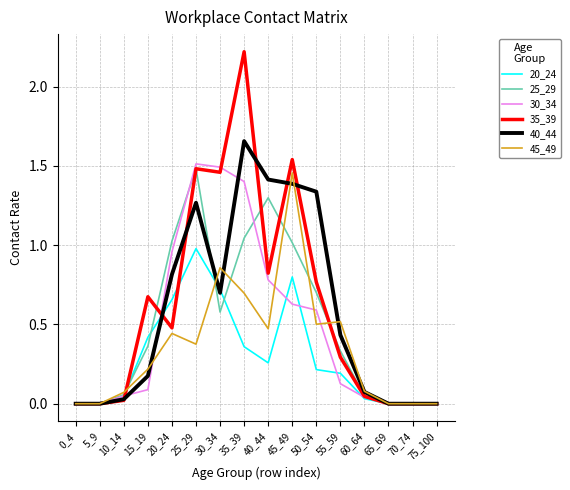

Between 20_24 and 60_64, which series saw the biggest shift?

25_29